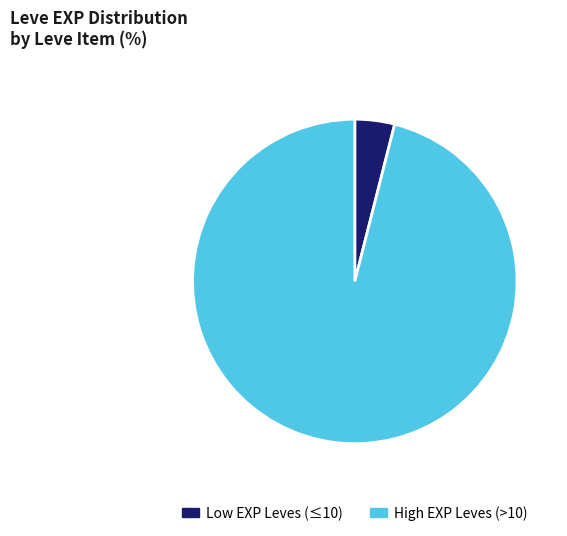

Rank the categories by value from lowest to highest.

Low EXP Leves (≤10), High EXP Leves (>10)